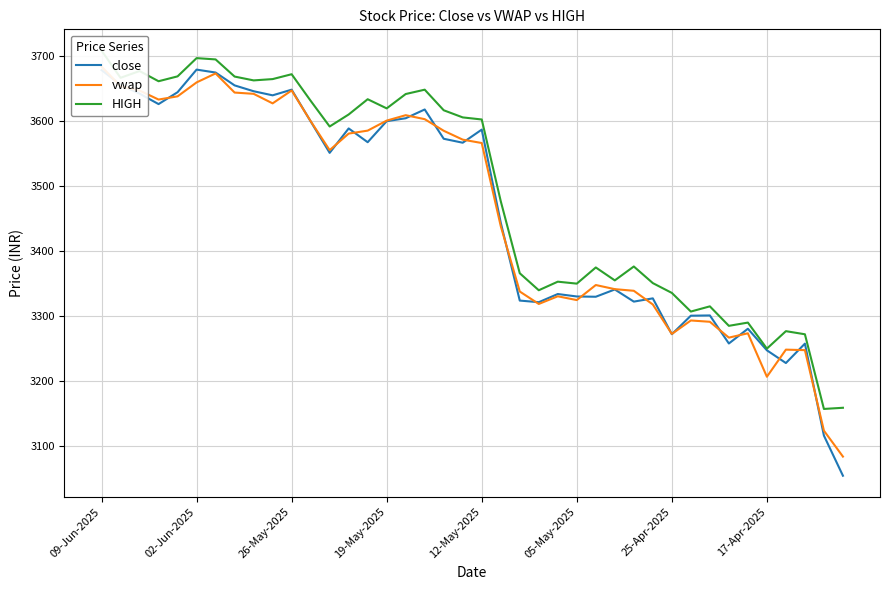

Which series has the largest range (max minus min)?

close